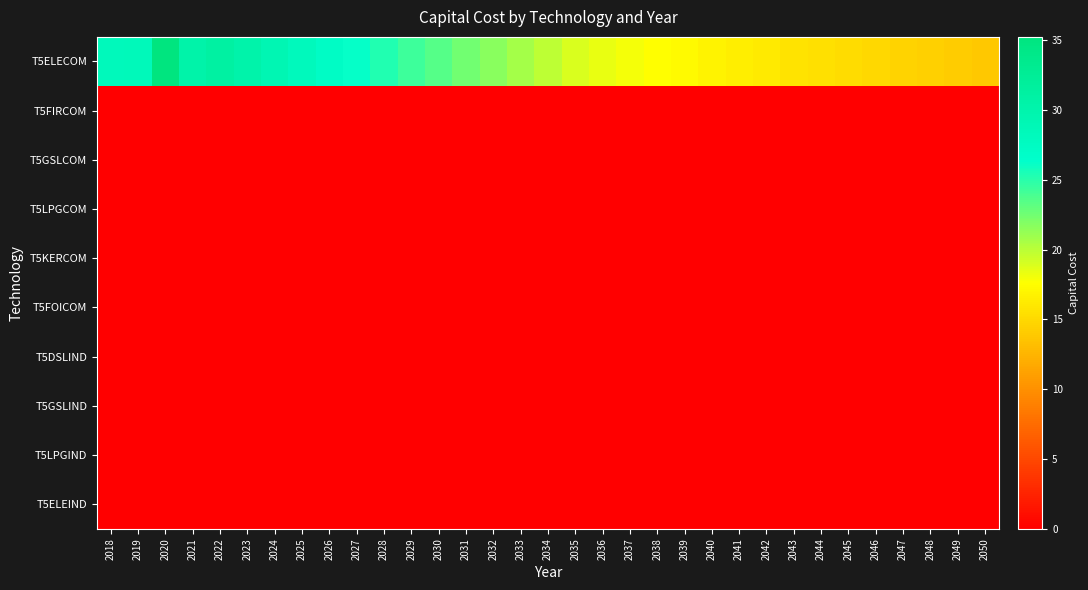

At 2031, list the series in order from largest to smallest.

T5ELECOM, T5FIRCOM, T5GSLCOM, T5LPGCOM, T5KERCOM, T5FOICOM, T5DSLIND, T5GSLIND, T5LPGIND, T5ELEIND